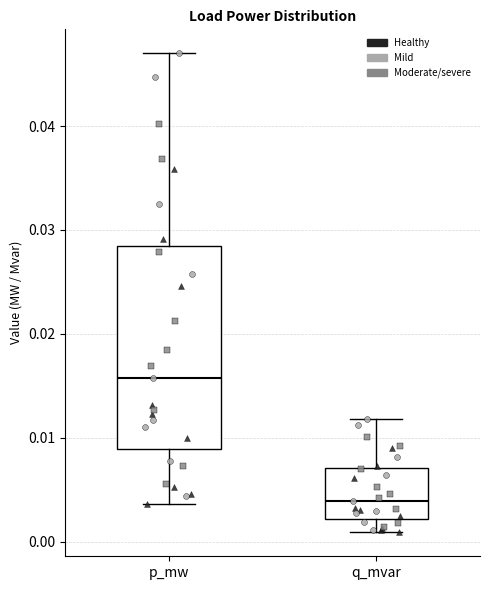

Reading left to right, transcribe this box plot: for each box, give where its median line is, the range the box spans, and where its two whiskers end, as read against the y-axis. The values are not printed on the chart, so give them approximately, as read against the axis.

p_mw: median 0.016, box 0.009 to 0.028, whiskers 0.004 to 0.047
q_mvar: median 0.004, box 0.002 to 0.007, whiskers 0.001 to 0.012